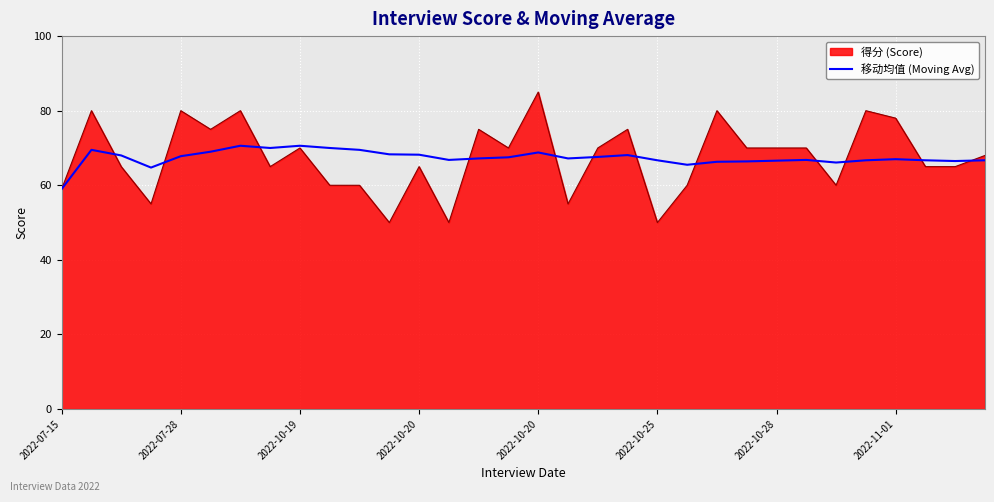

What is the minimum value for 得分 (Score)?

50.0